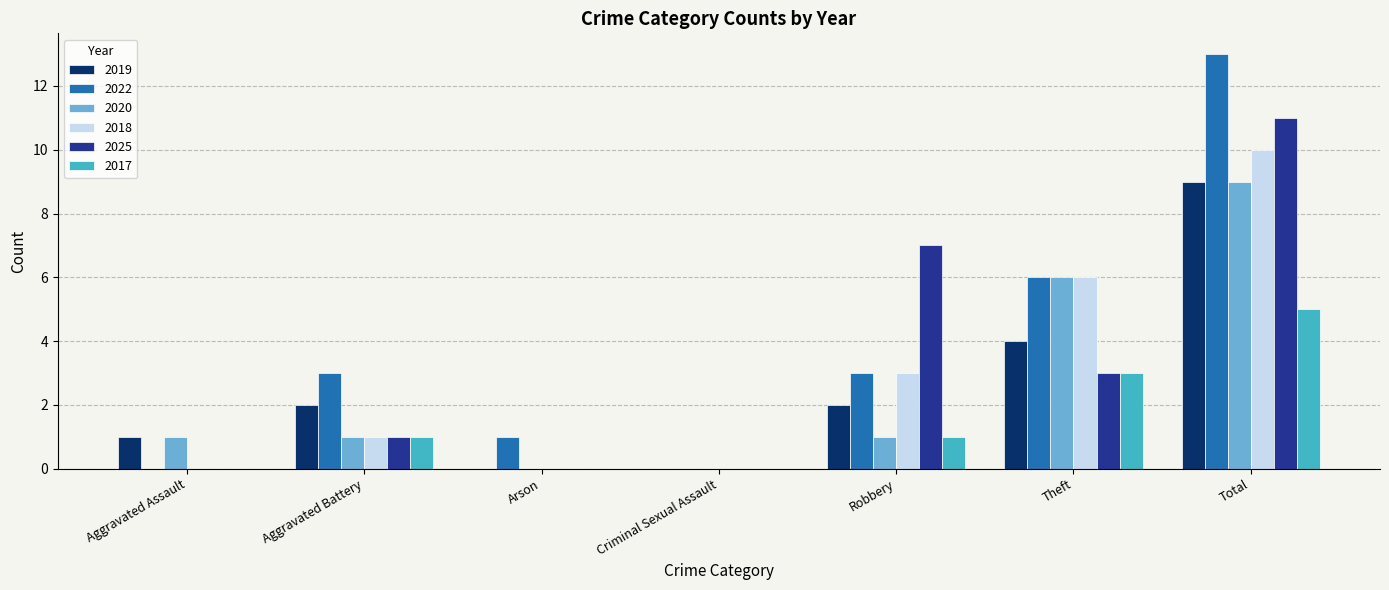

Reading right to left, what are all the values shown in this chart?

2019: Total=9	Theft=4	Robbery=2	Criminal Sexual Assault=0	Arson=0	Aggravated Battery=2	Aggravated Assault=1
2022: Total=13	Theft=6	Robbery=3	Criminal Sexual Assault=0	Arson=1	Aggravated Battery=3	Aggravated Assault=0
2020: Total=9	Theft=6	Robbery=1	Criminal Sexual Assault=0	Arson=0	Aggravated Battery=1	Aggravated Assault=1
2018: Total=10	Theft=6	Robbery=3	Criminal Sexual Assault=0	Arson=0	Aggravated Battery=1	Aggravated Assault=0
2025: Total=11	Theft=3	Robbery=7	Criminal Sexual Assault=0	Arson=0	Aggravated Battery=1	Aggravated Assault=0
2017: Total=5	Theft=3	Robbery=1	Criminal Sexual Assault=0	Arson=0	Aggravated Battery=1	Aggravated Assault=0